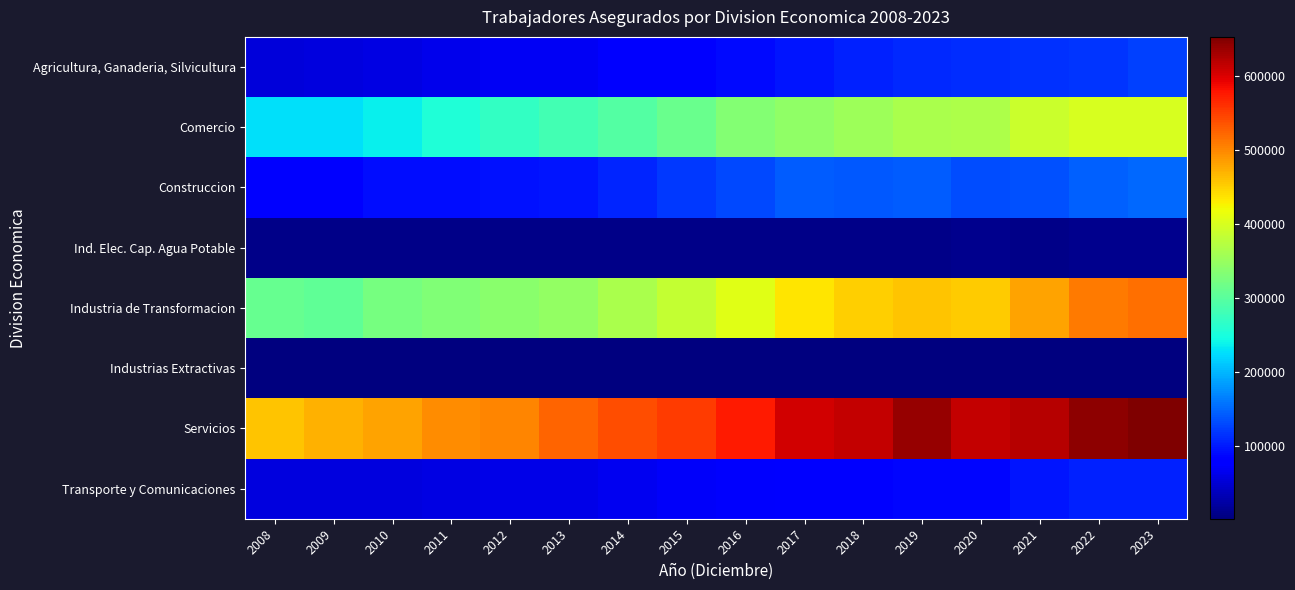

What is the maximum value shown in the chart?

653050